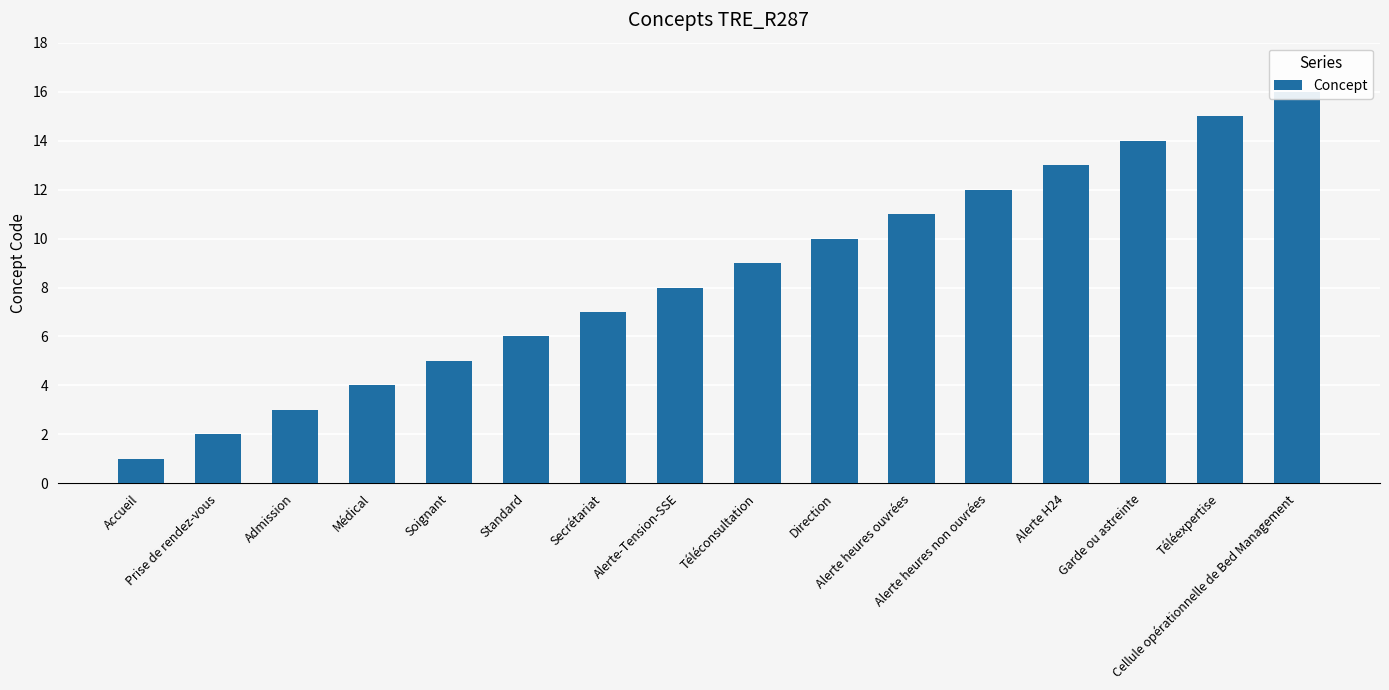

What is the sum of all values?

136